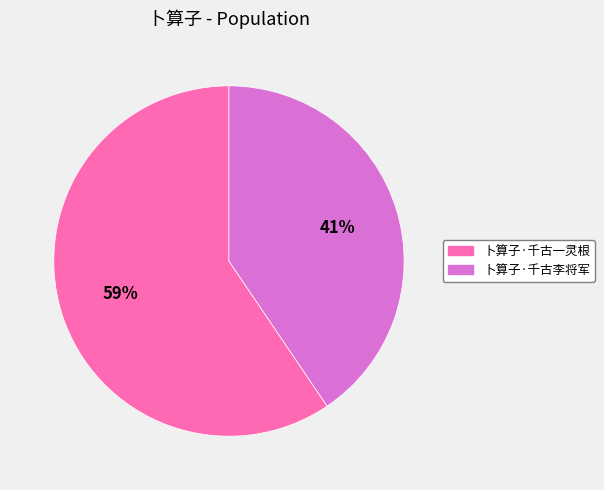

What is the smallest slice in the pie chart?

卜算子·千古李将军